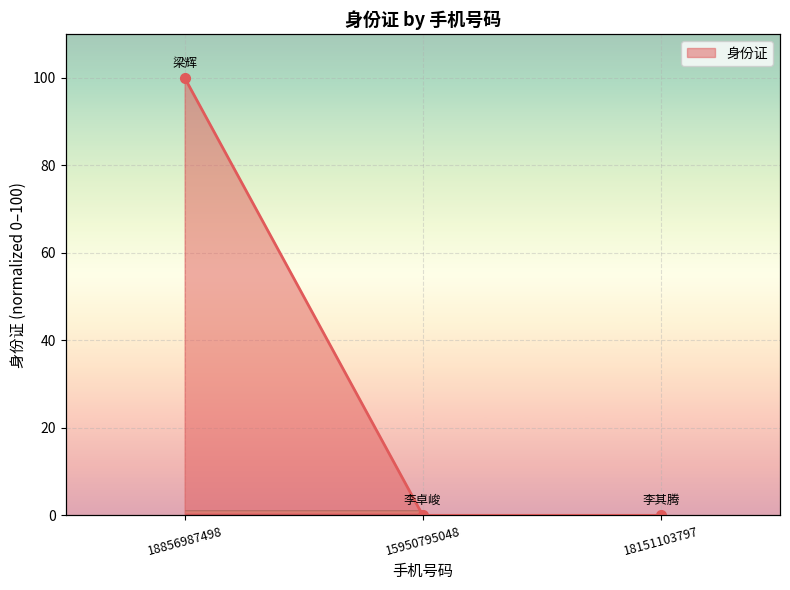

The value at 18856987498 is 158.0. True or false?

False